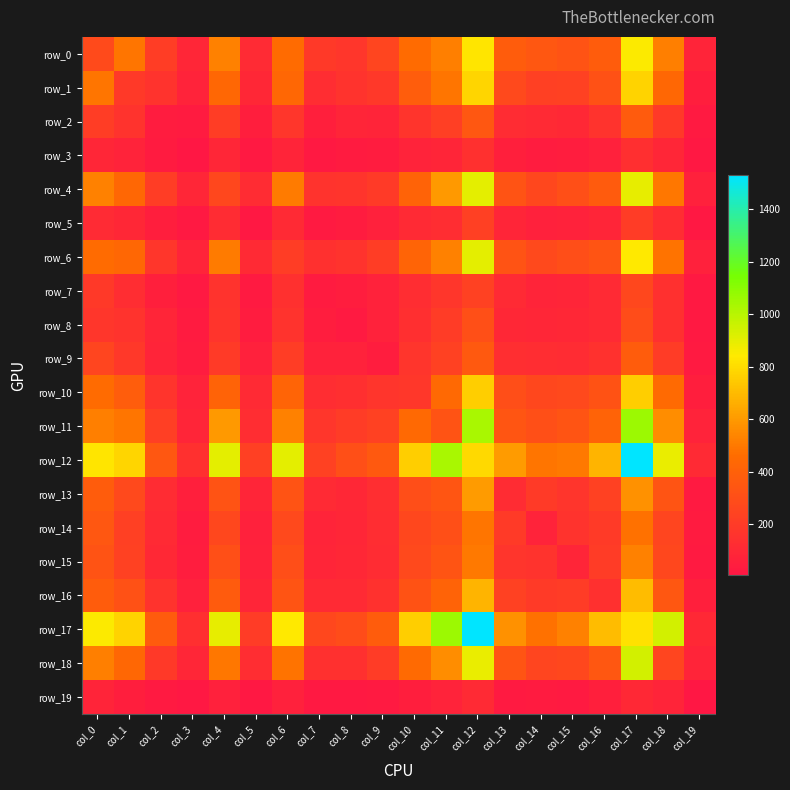

Reading left to right, transcribe all the data shown in this chart.

row_0: 280	488	210	94	524	116	456	191	177	251	454	517	830	375	345	327	378	846	519	77
row_1: 488	195	154	72	439	98	439	127	154	188	382	491	782	275	229	233	319	775	436	49
row_2: 210	154	37	30	208	48	177	53	87	78	163	222	350	123	110	106	156	370	194	24
row_3: 94	72	30	7	89	22	79	22	29	38	71	88	147	55	39	46	64	141	91	12
row_4: 524	439	208	89	261	123	506	154	163	197	411	594	900	329	266	304	373	895	494	59
row_5: 116	98	48	22	123	13	110	25	35	60	108	126	230	88	59	67	83	206	125	11
row_6: 456	439	177	79	506	110	212	145	156	210	420	528	900	330	274	298	336	843	483	59
row_7: 191	127	53	22	154	25	145	29	46	67	126	177	236	109	79	85	108	265	145	22
row_8: 177	154	87	29	163	35	156	46	27	67	137	202	307	97	94	99	112	294	146	21
row_9: 251	188	78	38	197	60	210	67	67	46	168	237	360	134	125	123	151	376	206	25
row_10: 454	382	163	71	411	108	420	126	137	168	180	443	759	300	261	277	326	758	449	48
row_11: 517	491	222	88	594	126	528	177	202	237	443	328	1031	344	303	338	414	1059	562	76
row_12: 830	782	350	147	900	230	900	236	307	360	759	1031	792	604	491	502	678	1528	889	109
row_13: 375	275	123	55	329	88	330	109	97	134	300	344	604	119	199	169	233	575	337	25
row_14: 345	229	110	39	266	59	274	79	94	125	261	303	491	199	75	157	198	478	252	29
row_15: 327	233	106	46	304	67	298	85	99	123	277	338	502	169	157	84	203	525	266	24
row_16: 378	319	156	64	373	83	336	108	112	151	326	414	678	233	198	203	143	702	350	54
row_17: 846	775	370	141	895	206	843	265	294	376	758	1059	1528	575	478	525	702	817	943	101
row_18: 519	436	194	91	494	125	483	145	146	206	449	562	889	337	252	266	350	943	250	80
row_19: 77	49	24	12	59	11	59	22	21	25	48	76	109	25	29	24	54	101	80	5